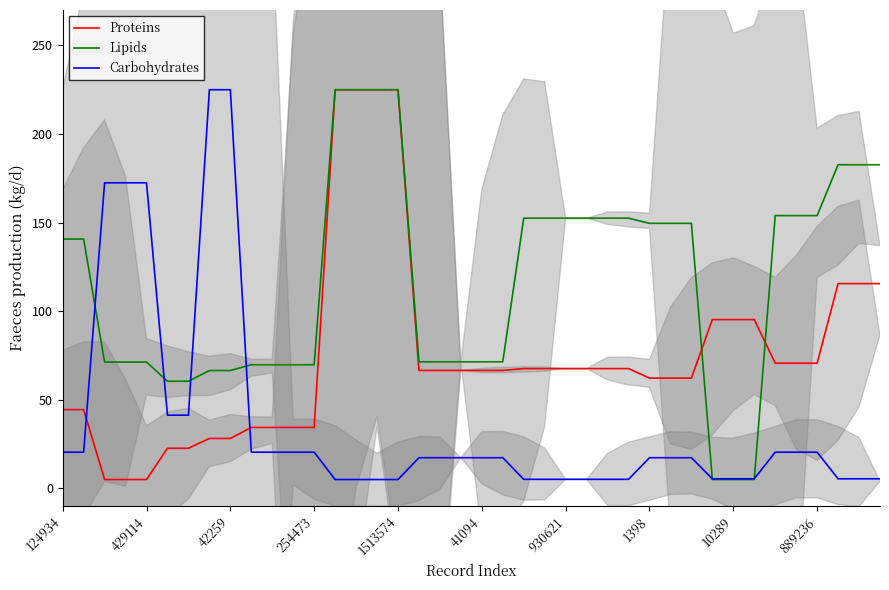

What is the maximum value for Proteins?

225.0